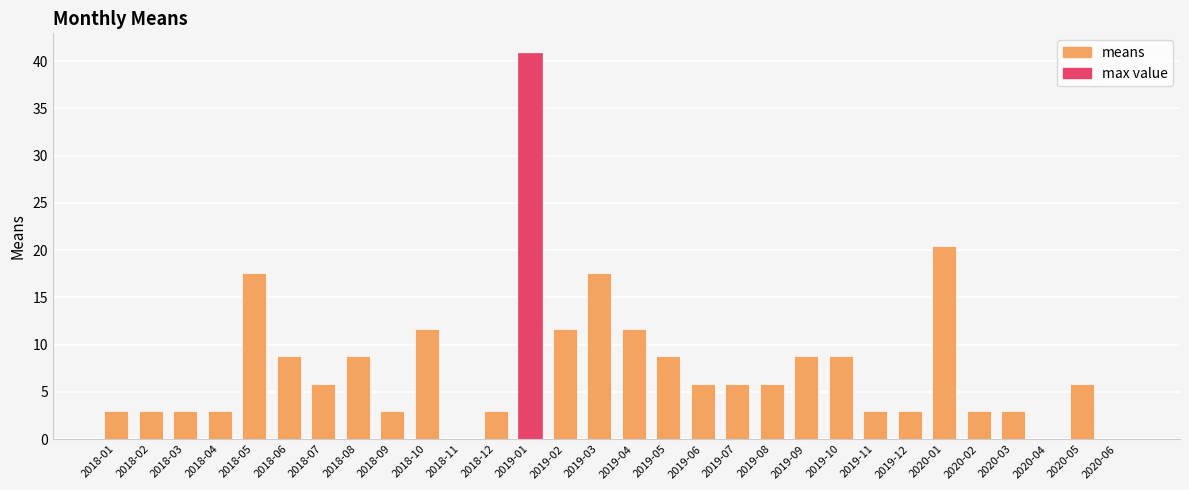

What value does the data have at 2019-01?

40.9